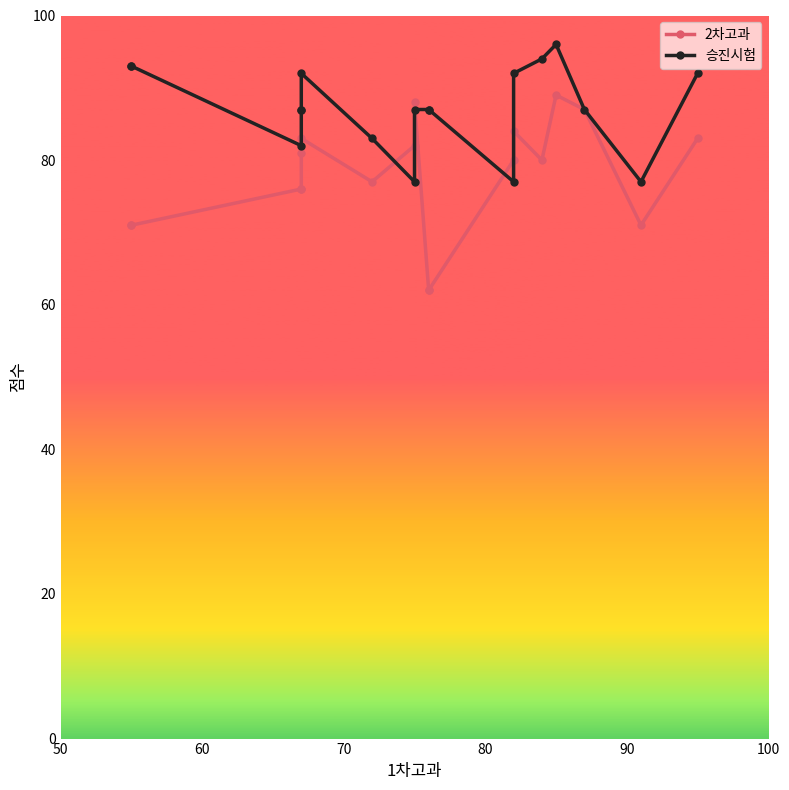

What is the difference between the maximum and minimum values in the 승진시험 series?

19